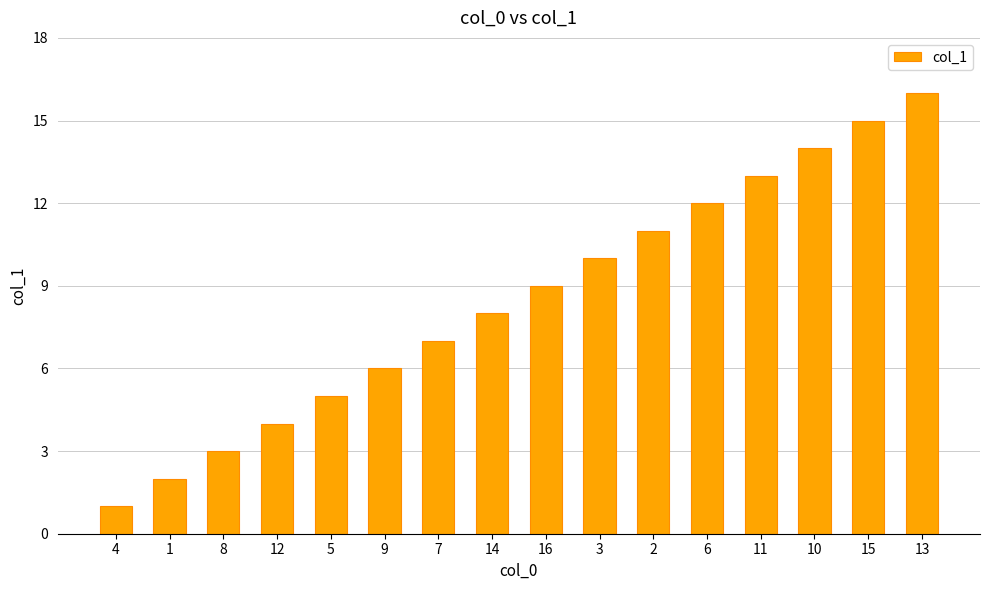

What is the difference between the values at 5 and 6?

7